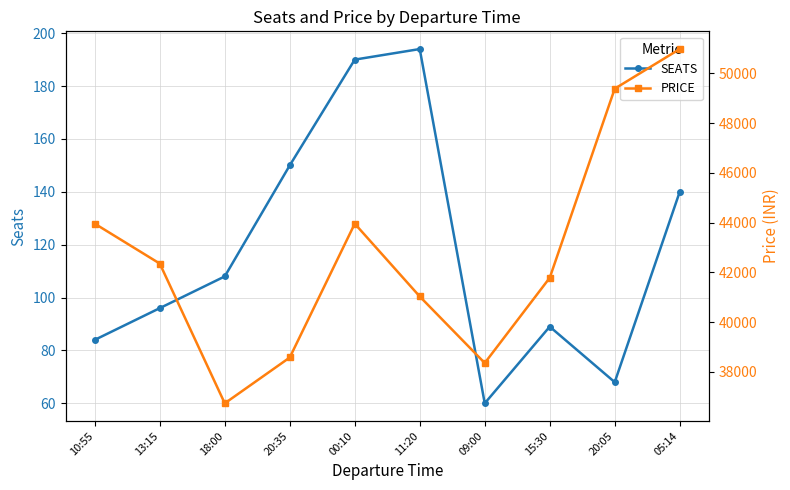

What is the label of the 2nd point from the left?

13:15